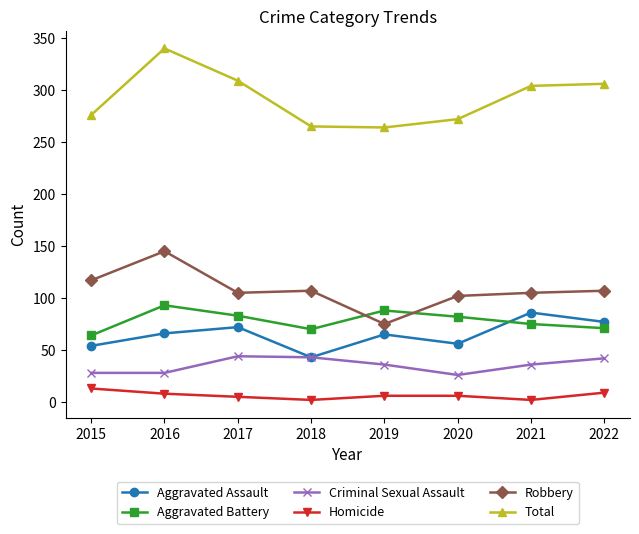

What is the difference between the maximum and second lowest values in the Homicide series?

11